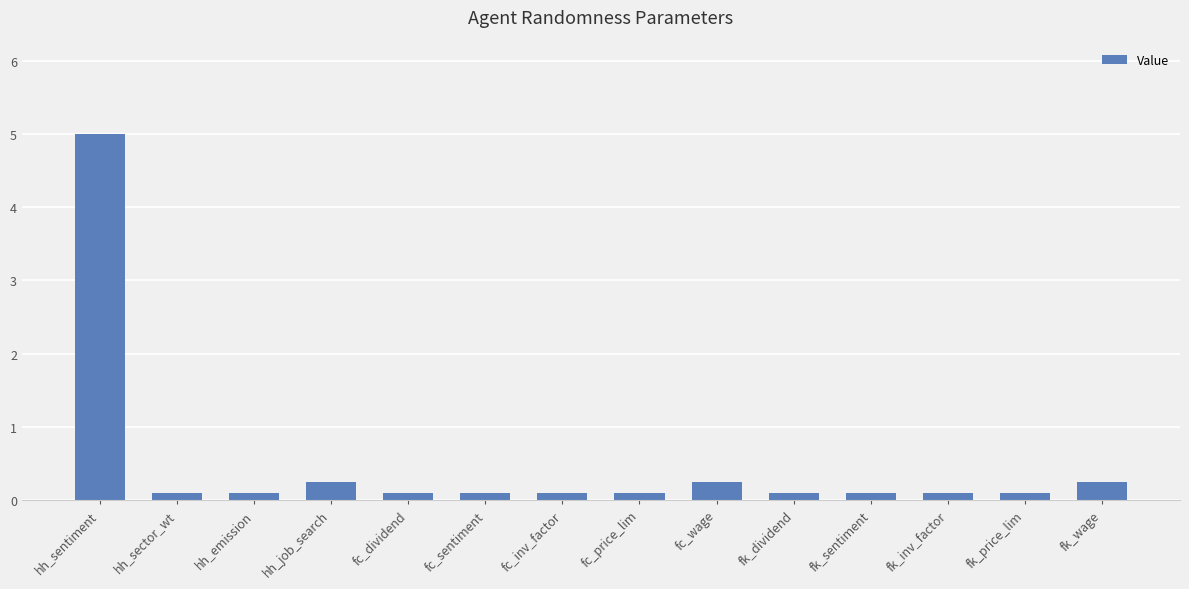

Read the value at hh_sector_wt.

0.1